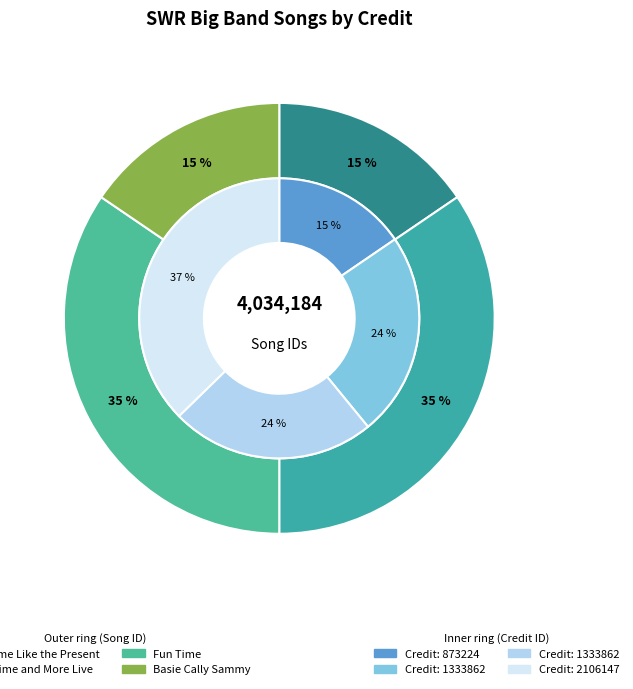

True or false: No Time Like the Present accounts for 3% of the total.

False